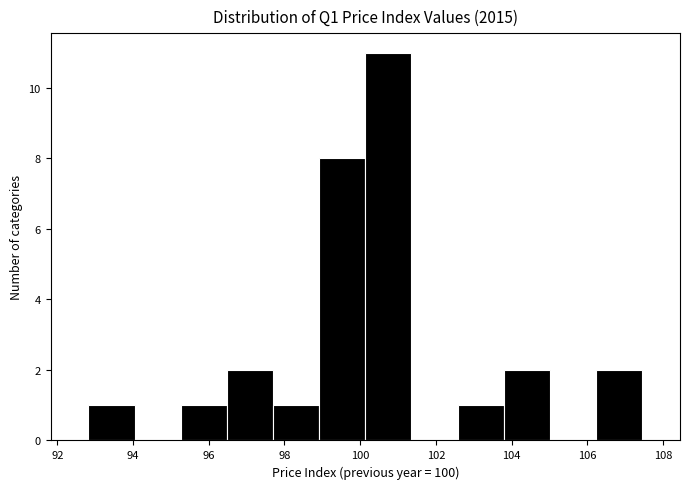

Which range on the x-axis has the tallest bar?

100.2 to 101.4